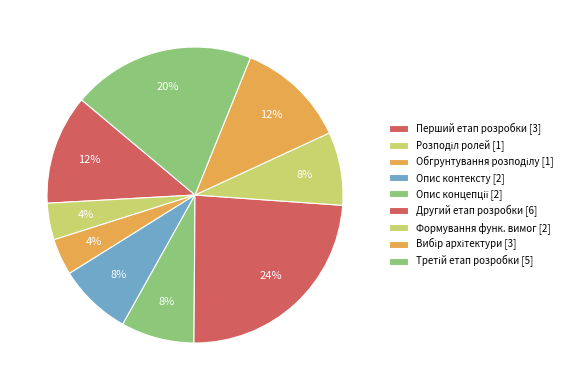

Which slice is the largest?

Другий етап розробки